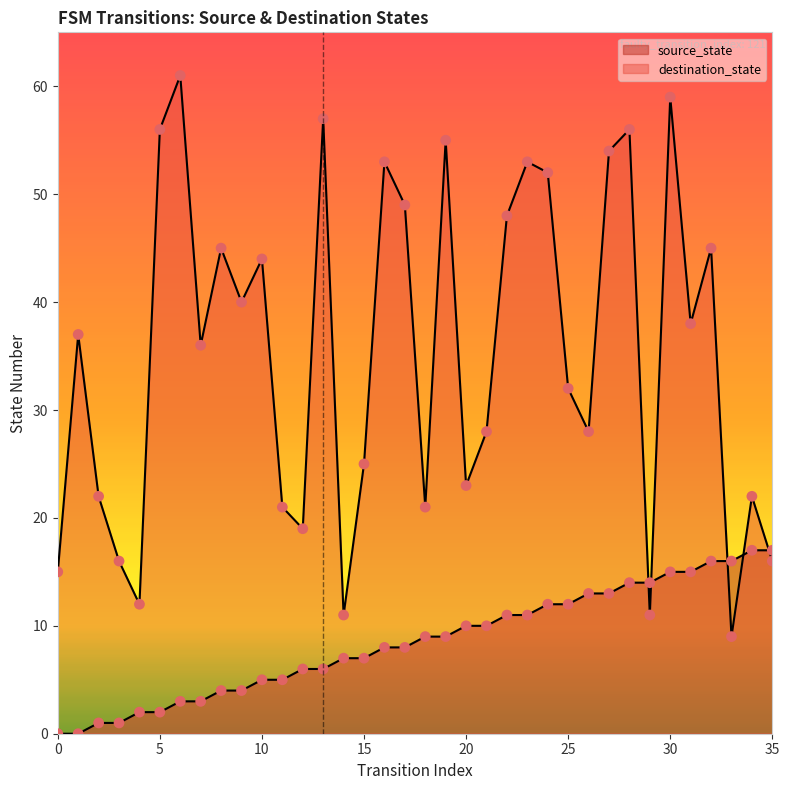

At which category is the sum across all series the highest?

30